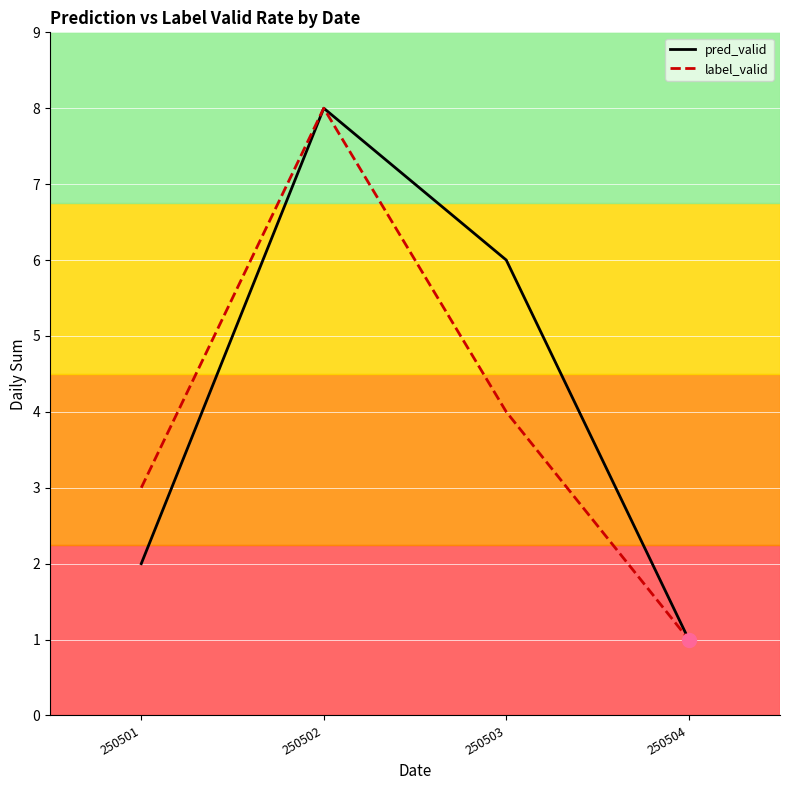

Reading left to right, what are all the values shown in this chart?

pred_valid: 2	8	6	1
label_valid: 3	8	4	1